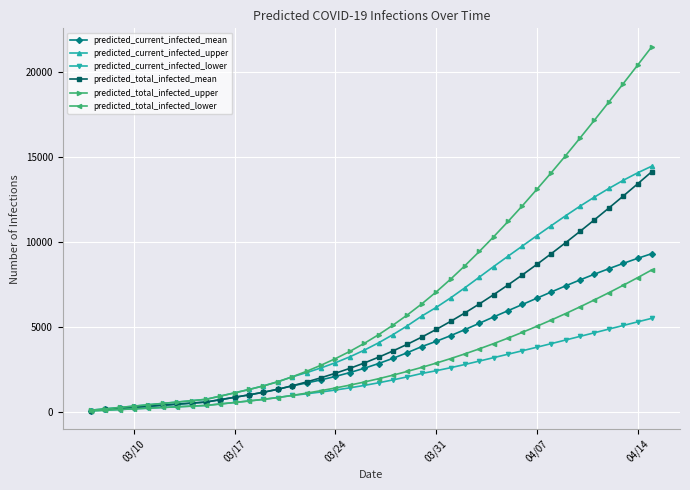

What is the average value of the predicted_current_infected_upper series?

5366